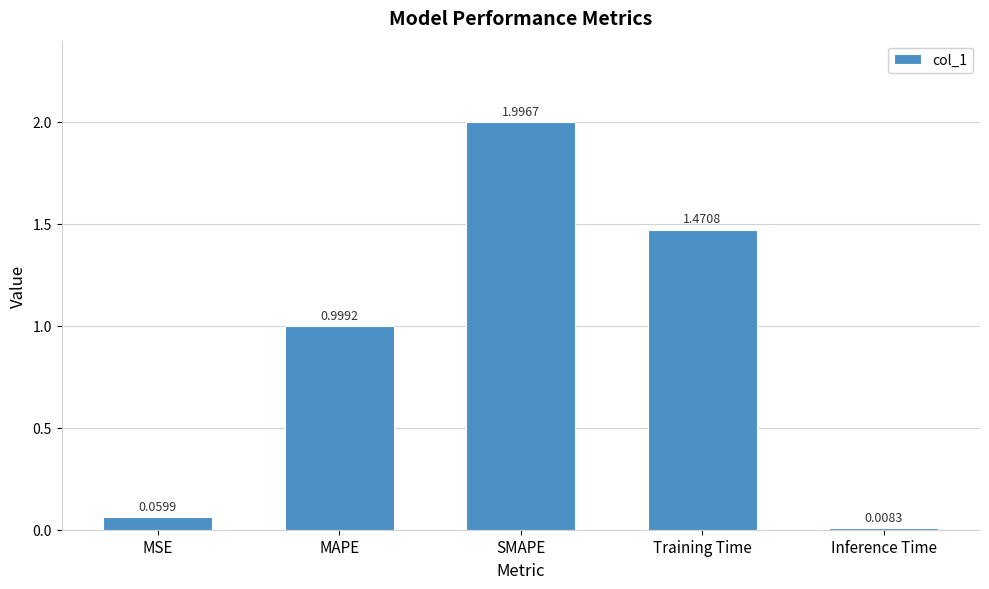

What is the difference between the maximum and second lowest values?

1.9